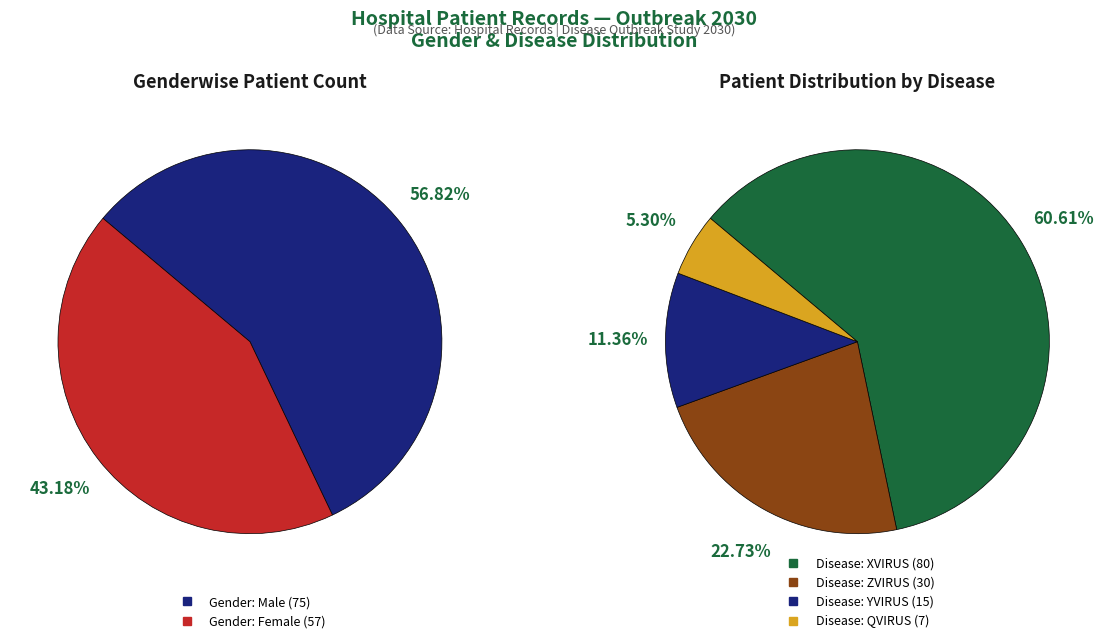

Which category has the smallest portion of the pie?

F